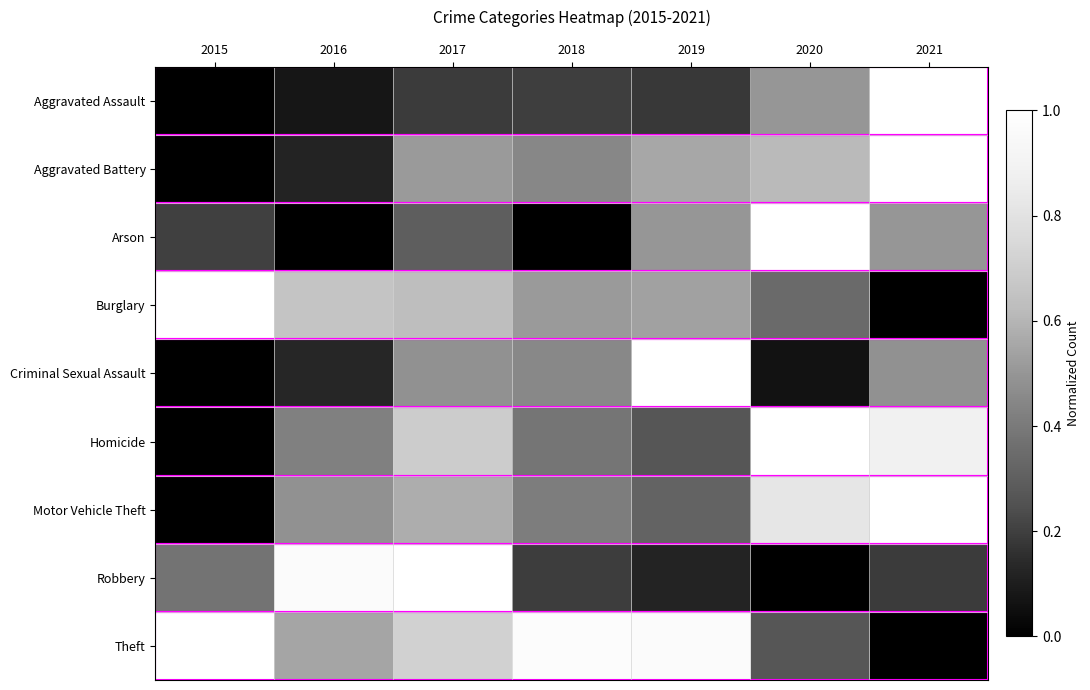

At which category is the sum across all series the highest?

2017